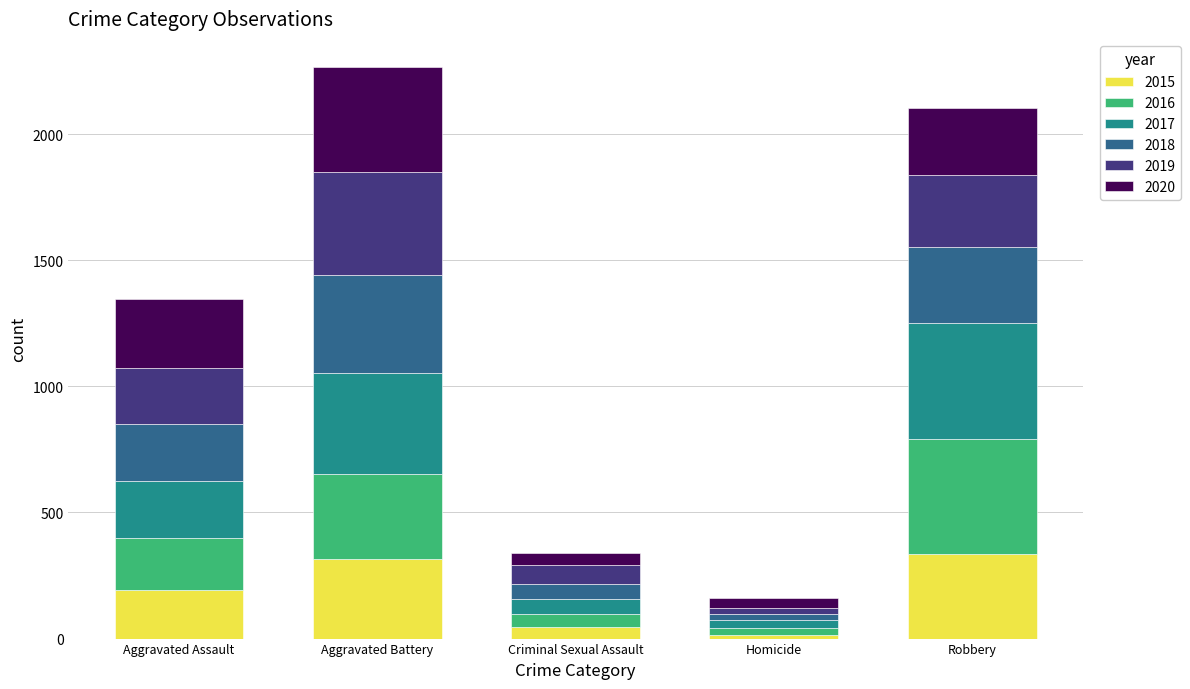

What is the total value across all series at Robbery?

2102